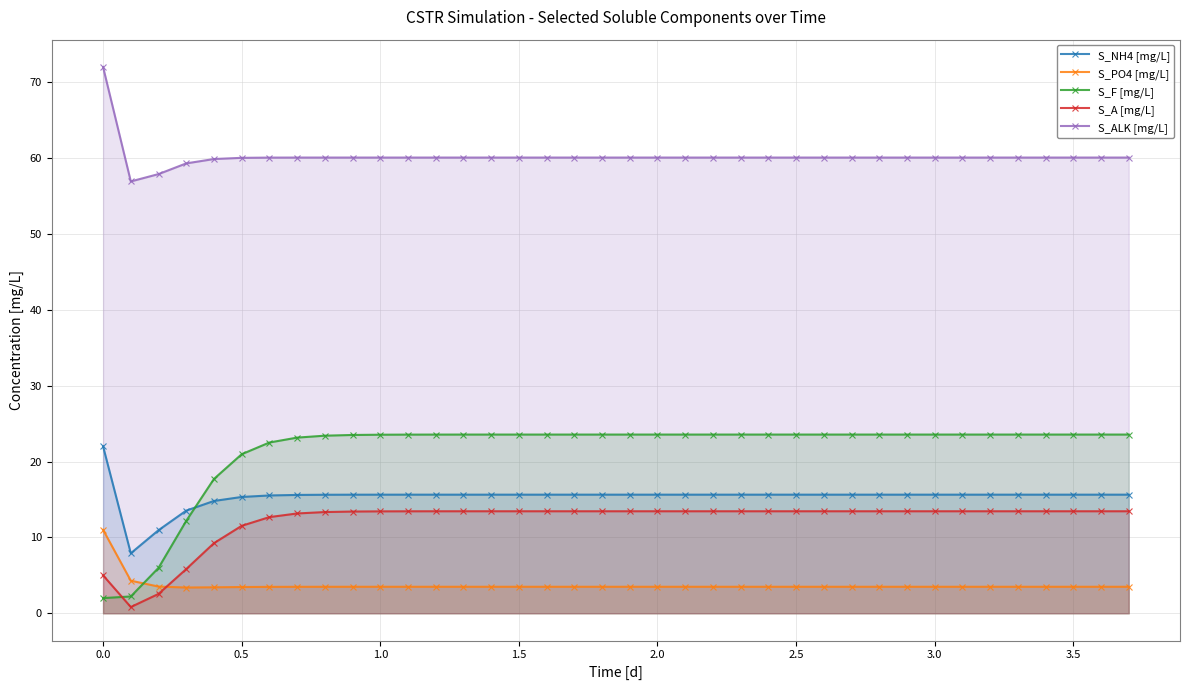

What is the highest value of the S_NH4 [mg/L] series?

22.0